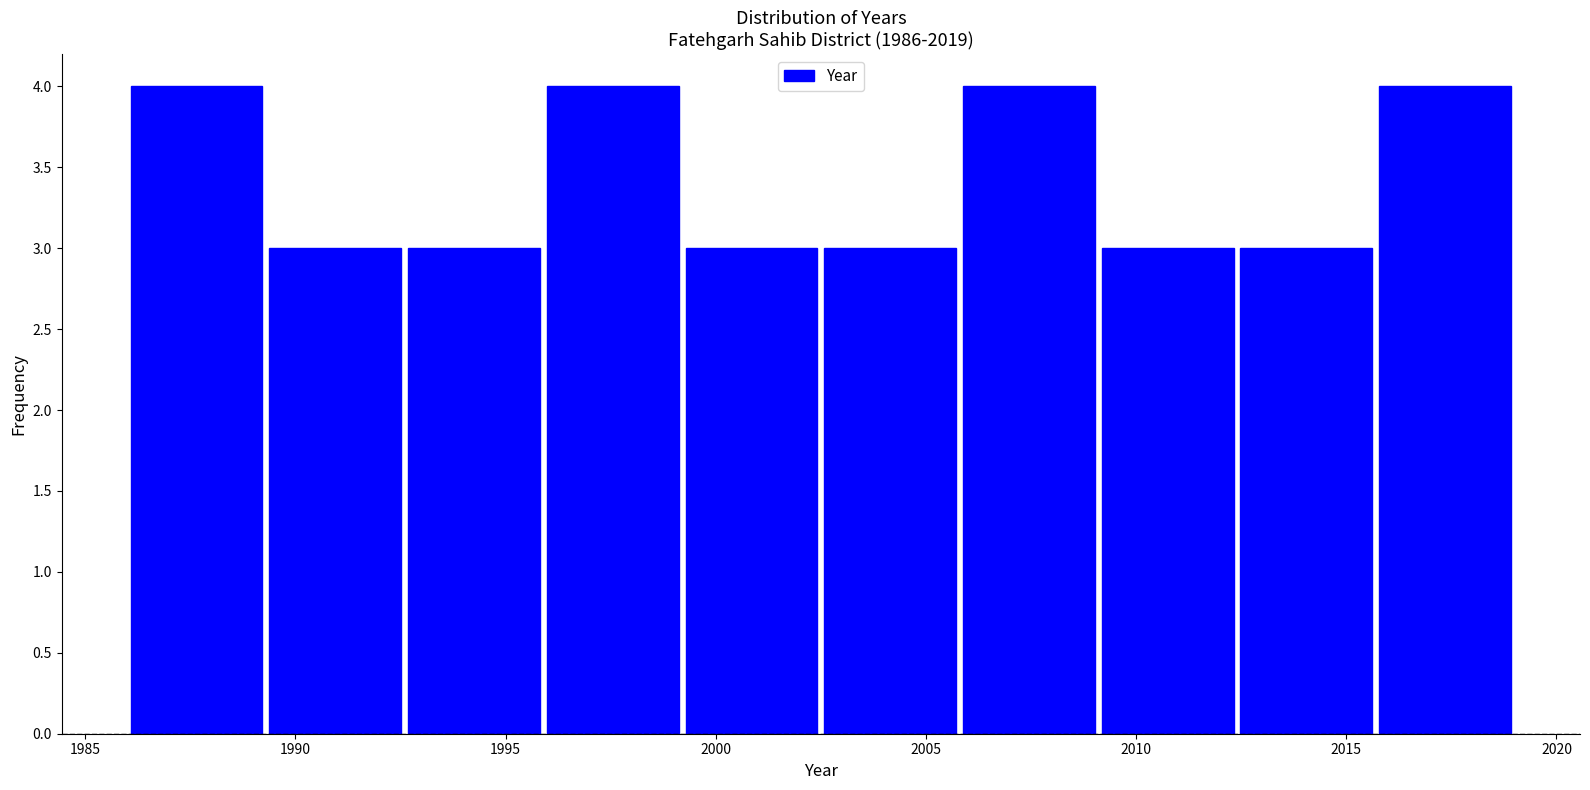

What is the height of the bar covering 2015.7 to 2019.0 on the x-axis? Neither the bar edges nor the heights are printed on the chart, so give them approximately, as read against the axes.

4